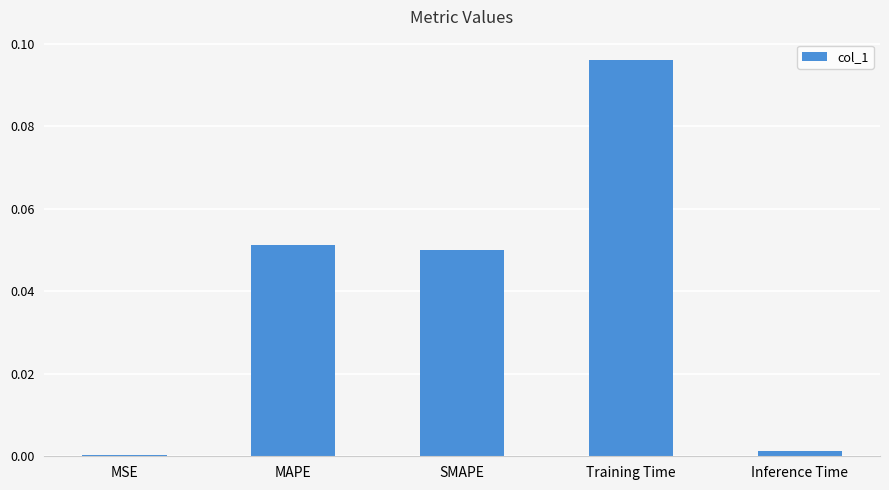

Is it true that the value at SMAPE is 0.0?

False